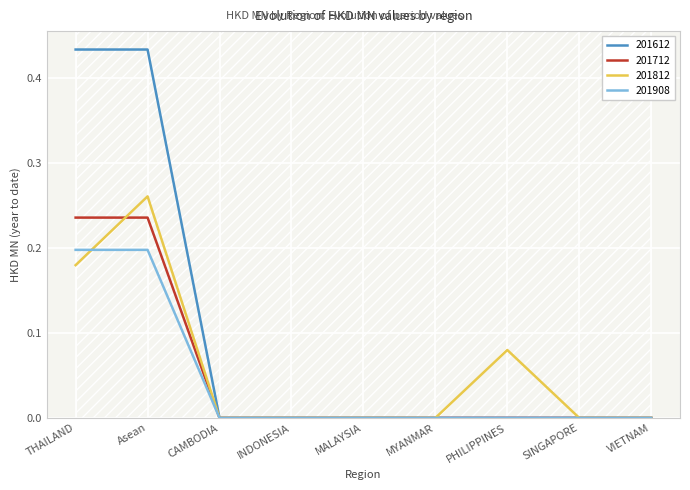

How many lines are shown in the chart?

4